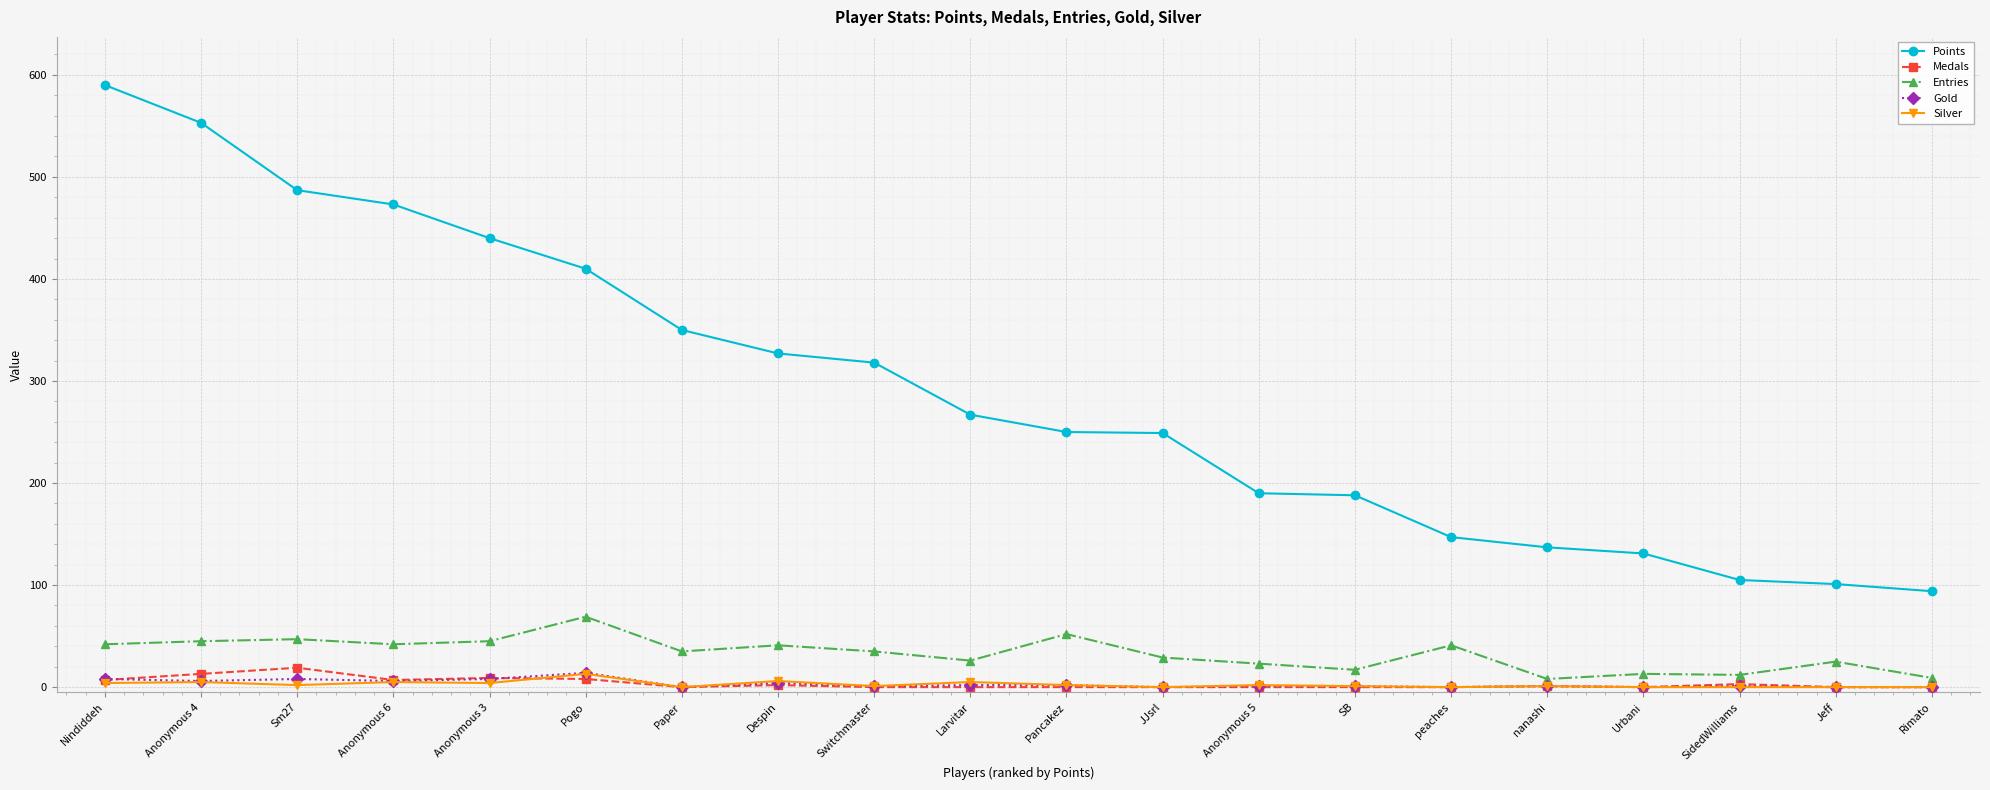

What is the greatest value displayed?

590